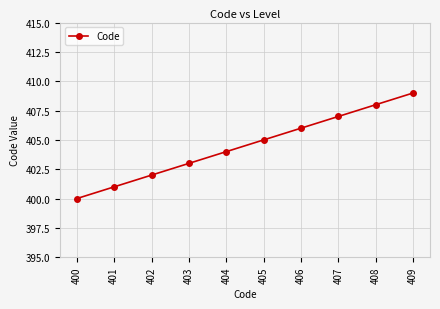

How many distinct data groups are displayed?

1